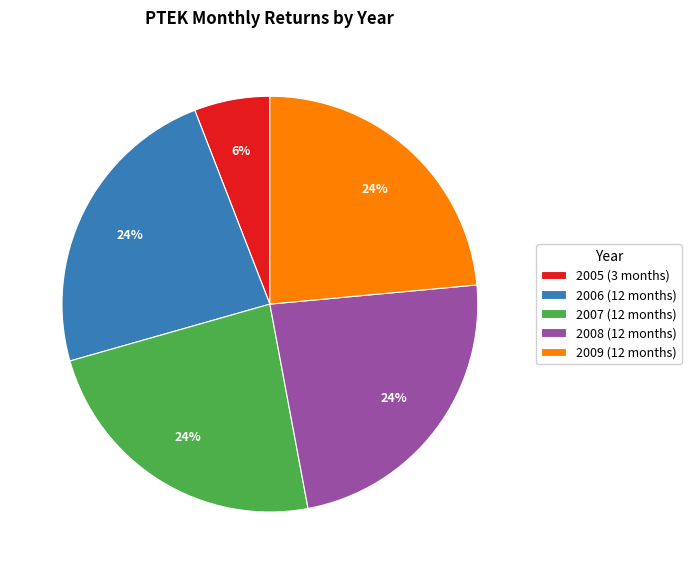

Approximately how many times larger is the value at 2007 (12 months) compared to 2009 (12 months)?

1.0